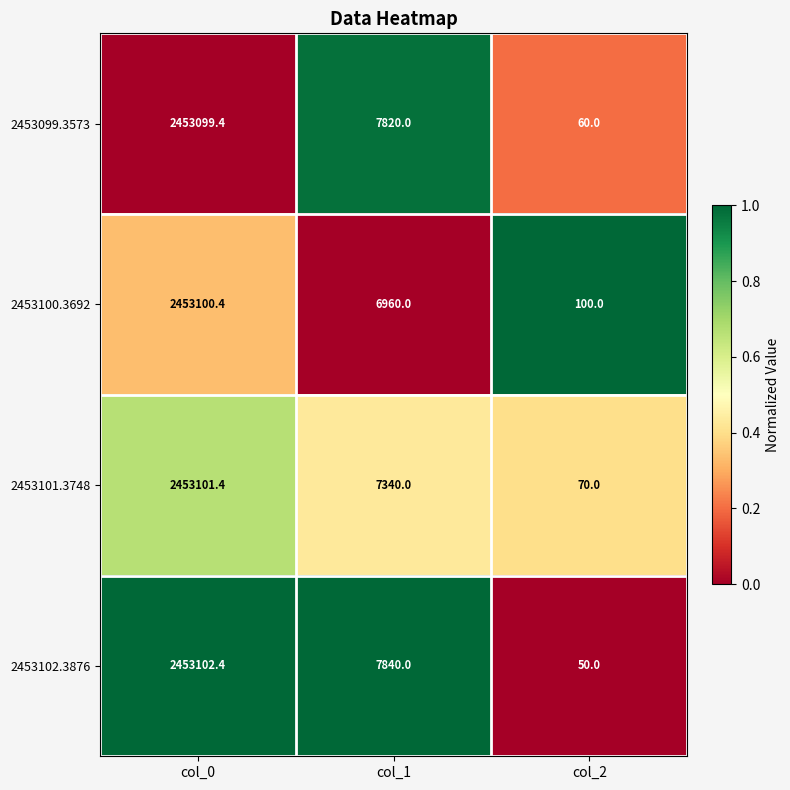

At which category does the chart reach its minimum across all series?

col_2